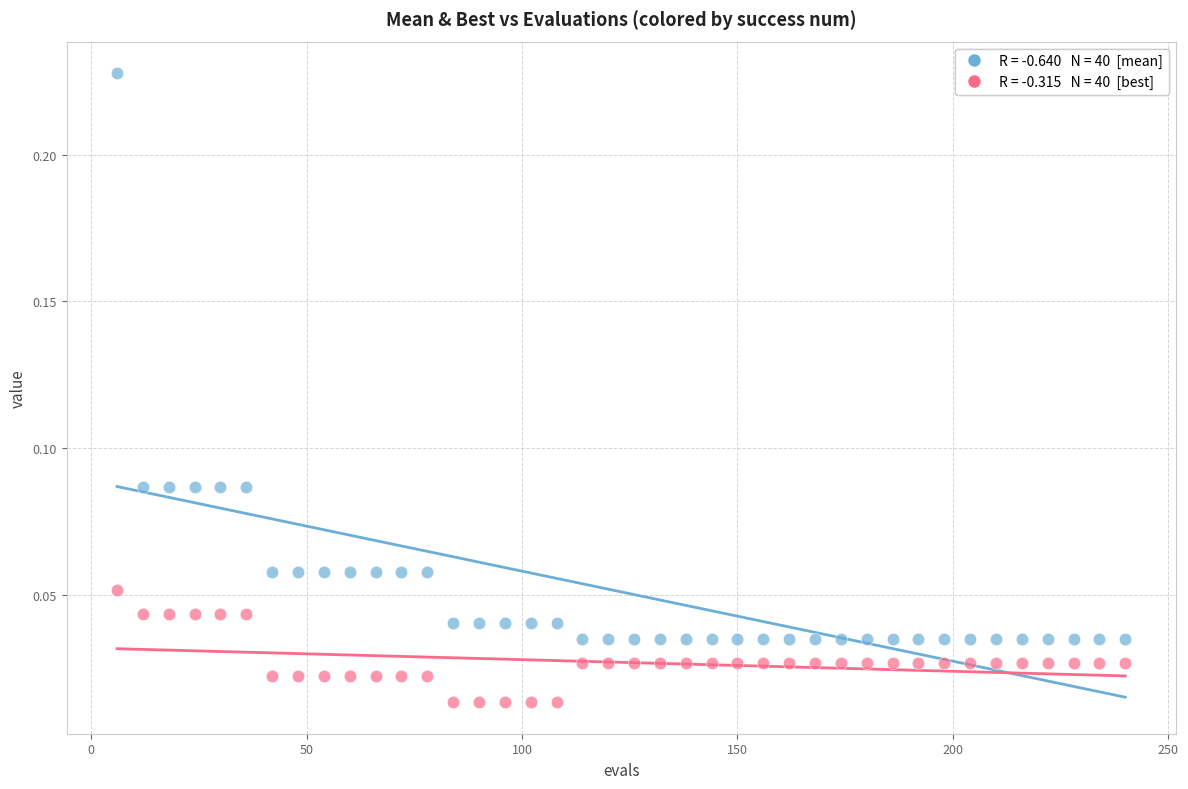

Across all data points, what is the range of X values (max minus min)?

234.0